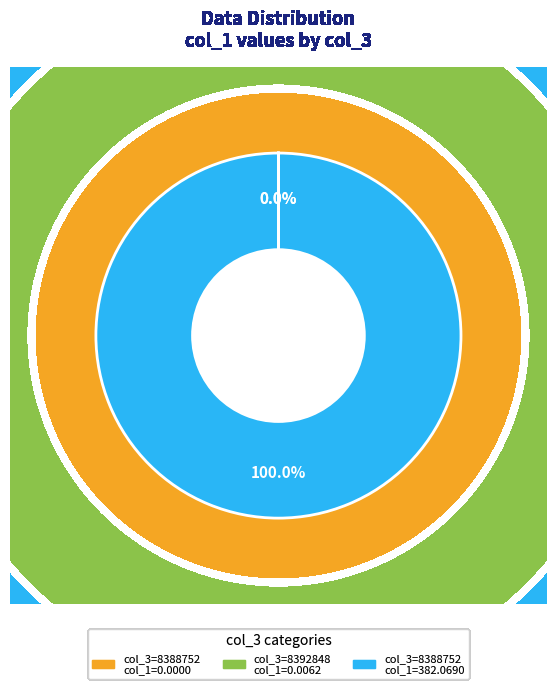

Between 8392848 and 8388752, which is larger?

8388752